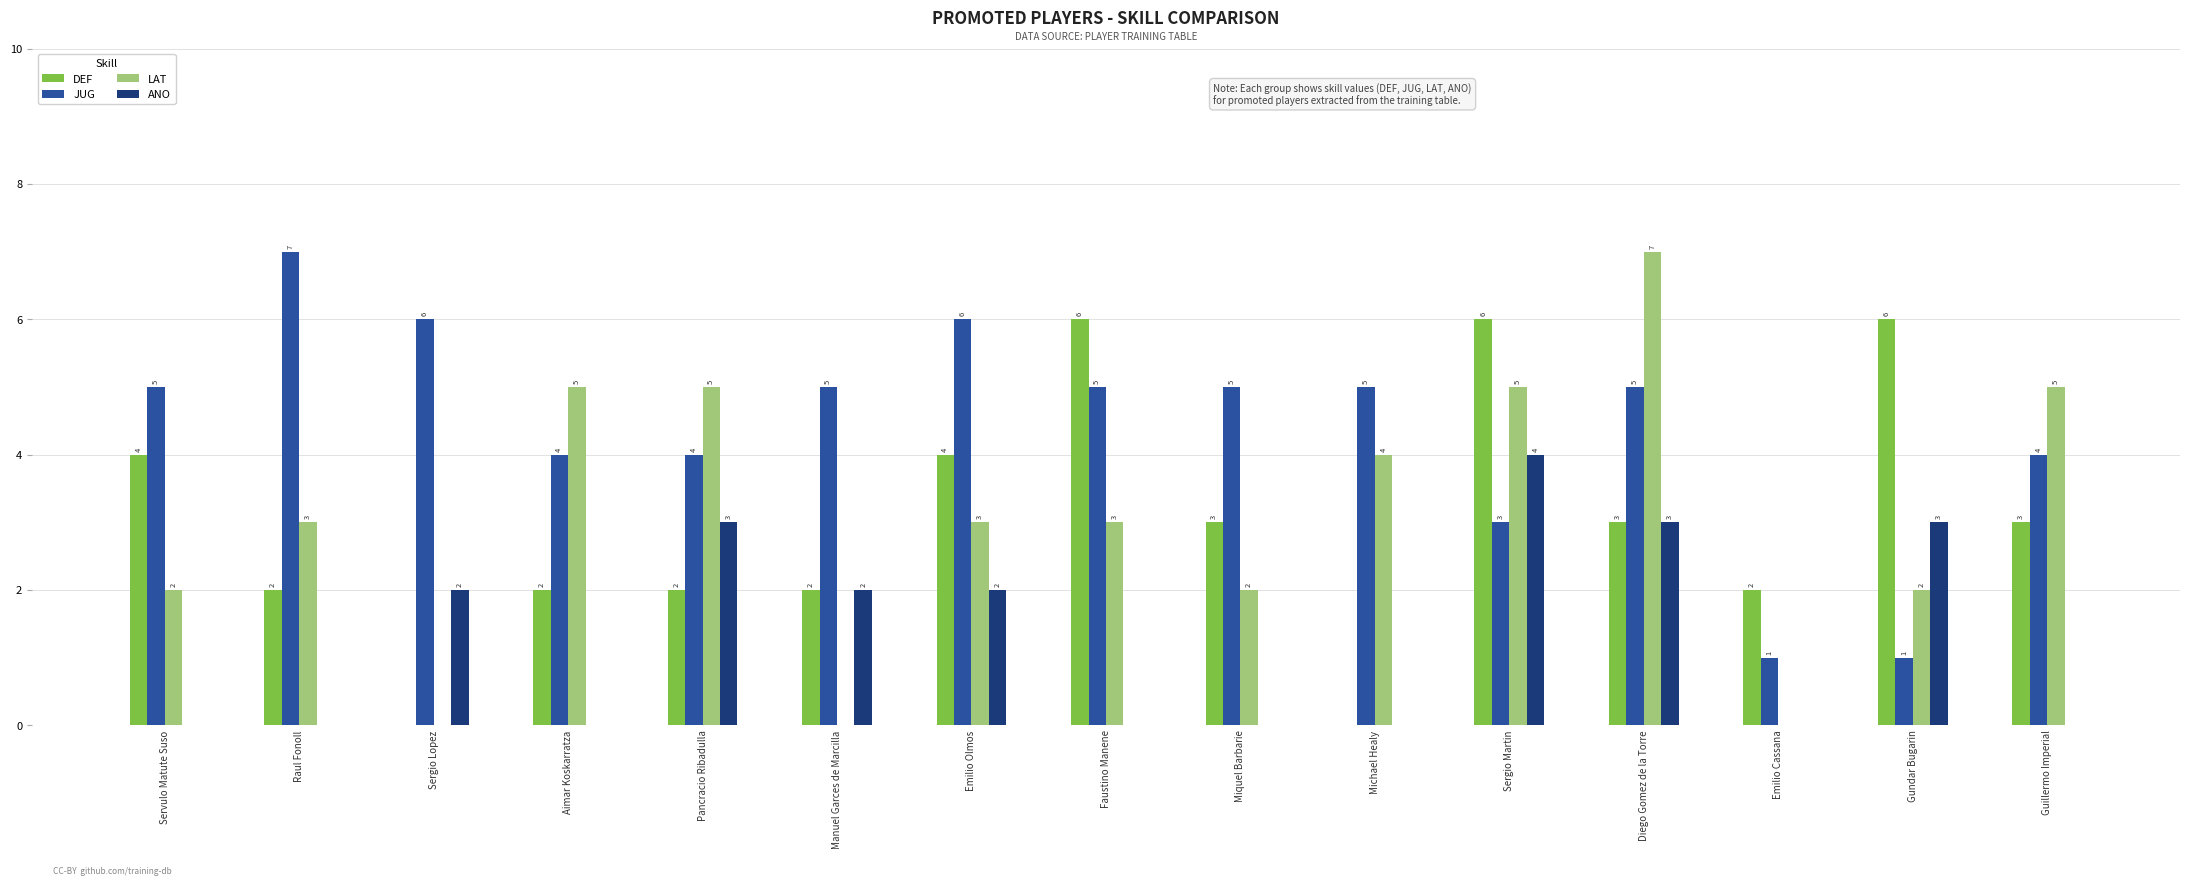

Between Servulo Matute Suso and Aimar Koskarratza, which series saw the biggest shift?

LAT